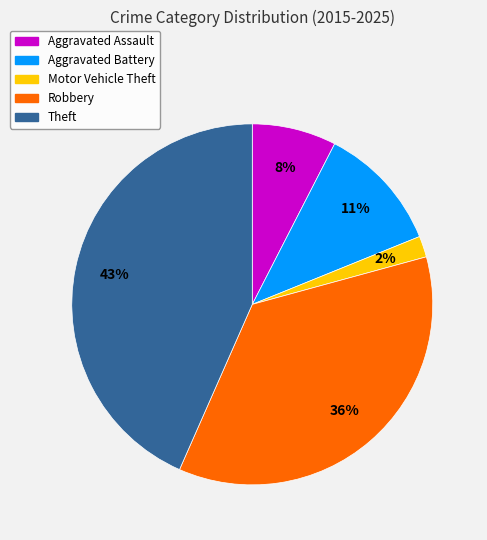

How many segments does this pie chart have?

5